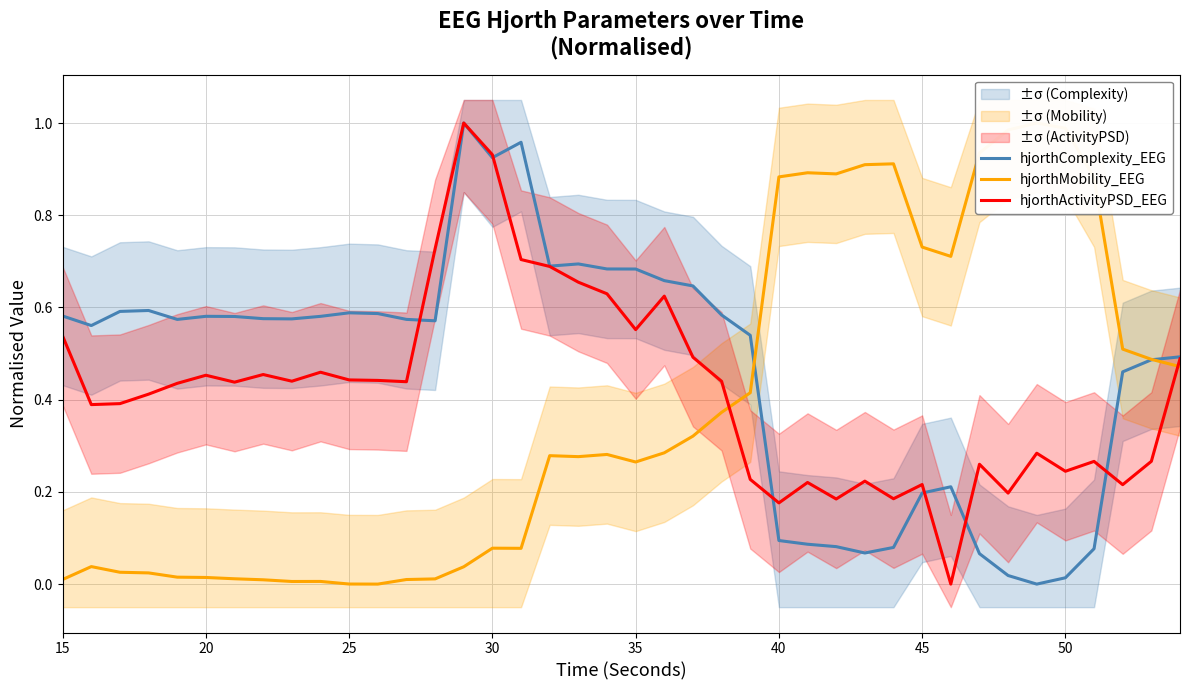

How many lines are shown in the chart?

3